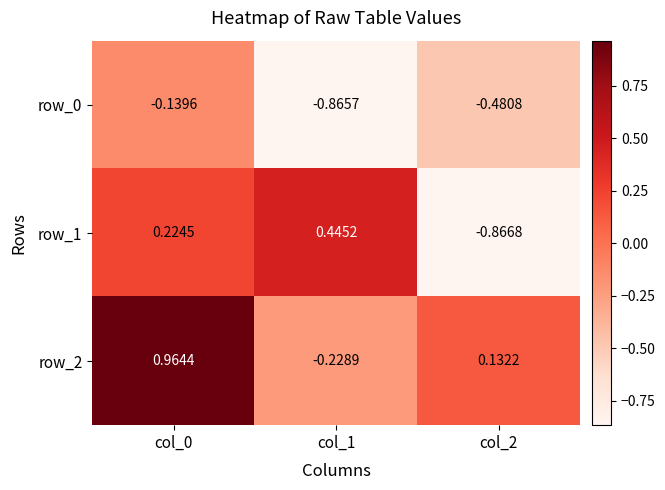

Rank the series by their maximum value, from highest to lowest.

row_2, row_1, row_0